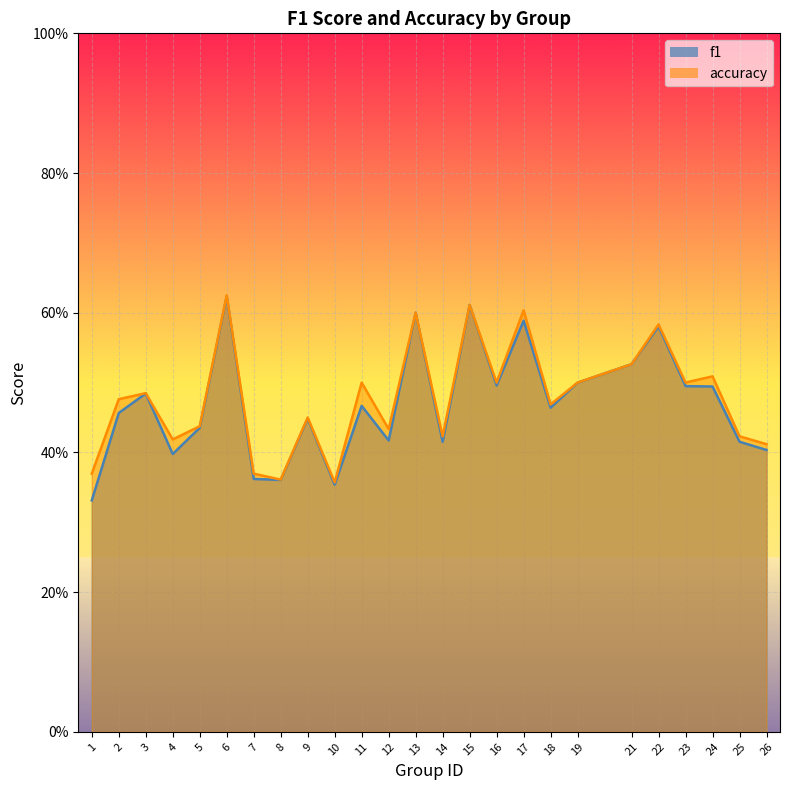

True or false: accuracy and f1 cross at least once.

False